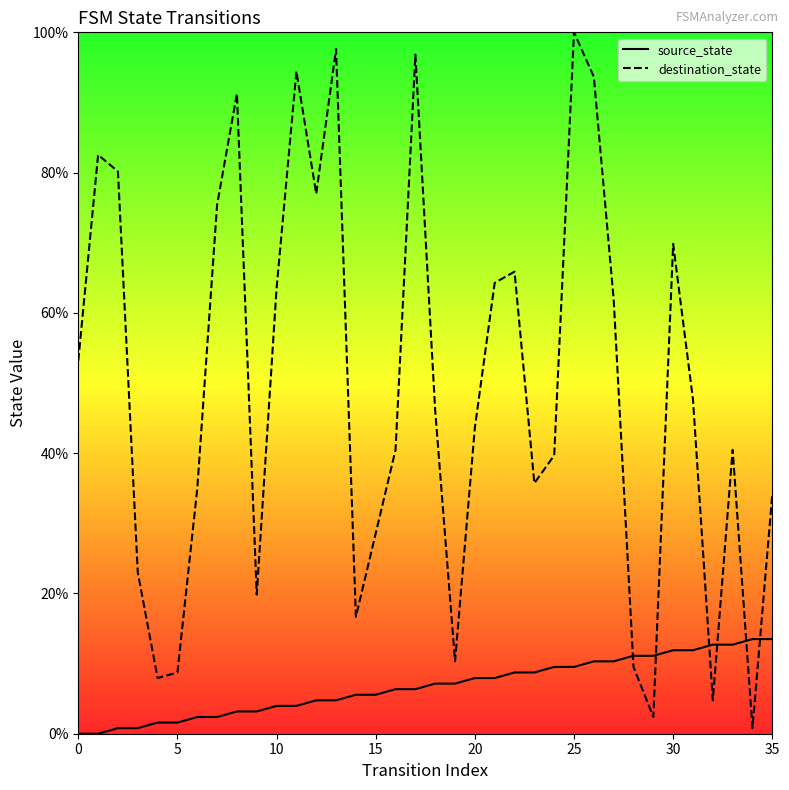

Does the chart display data point markers on the line(s)?

No